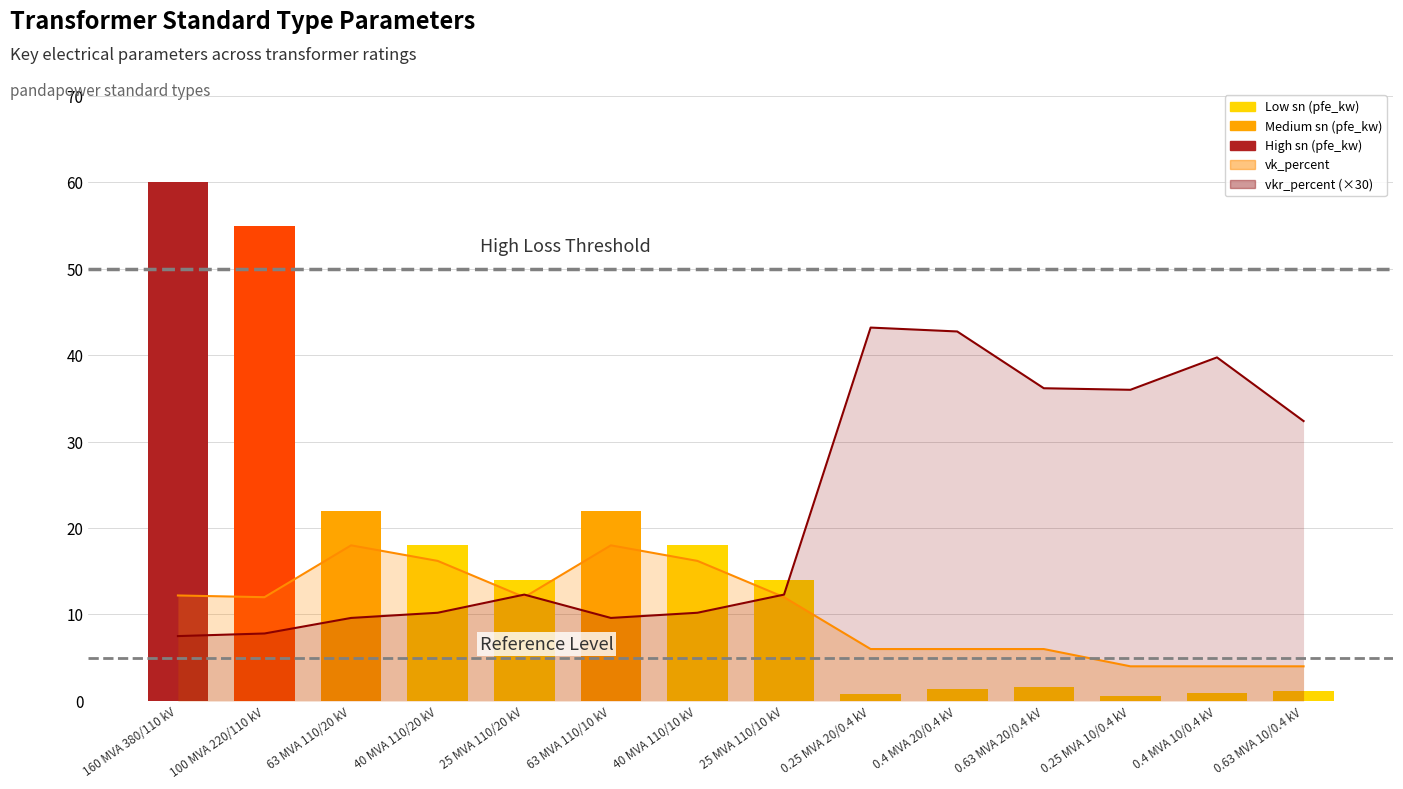

Does the chart contain any negative values?

No